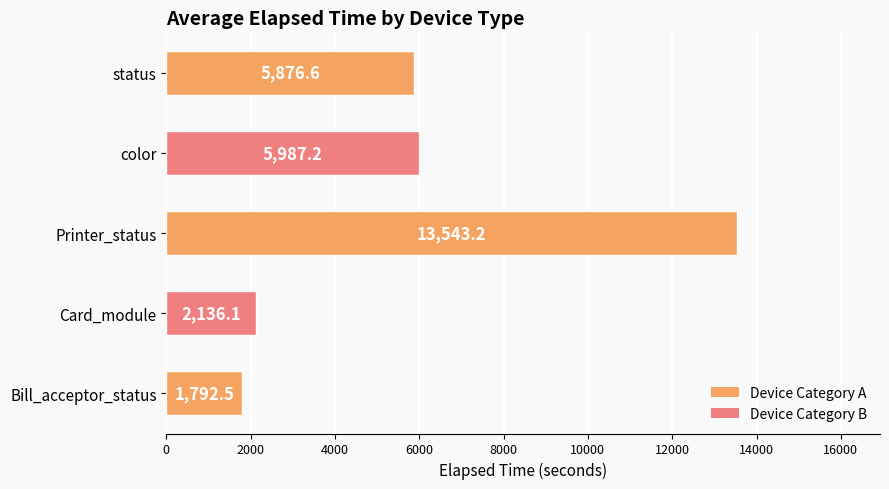

List the labels in order of value, largest first.

Printer_status, color, status, Card_module, Bill_acceptor_status